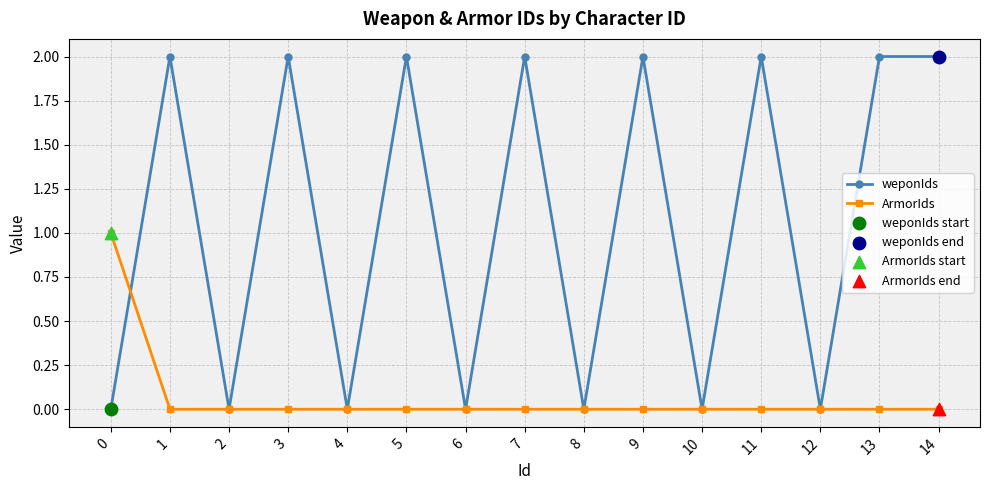

Which series has the largest total across all categories?

weponIds